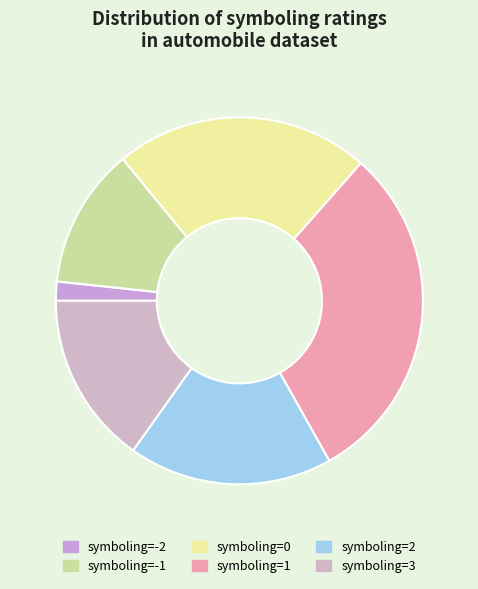

How many segments does this pie chart have?

6